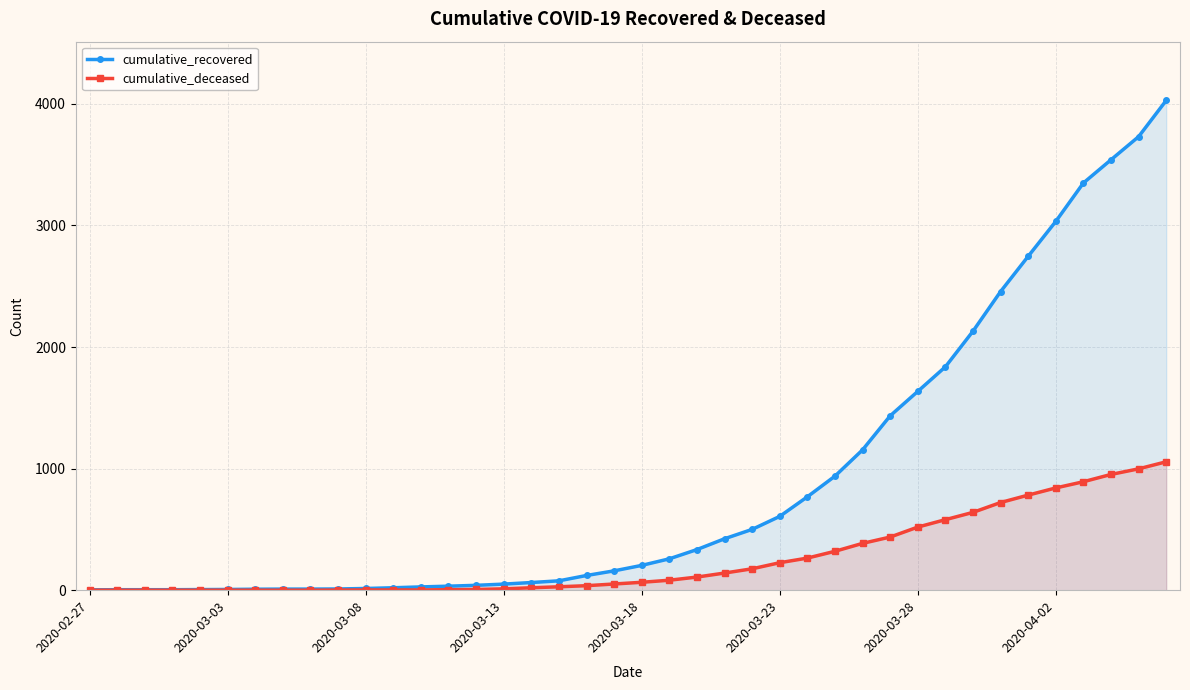

What is the difference between the cumulative_recovered values at 38 and 17?

3653